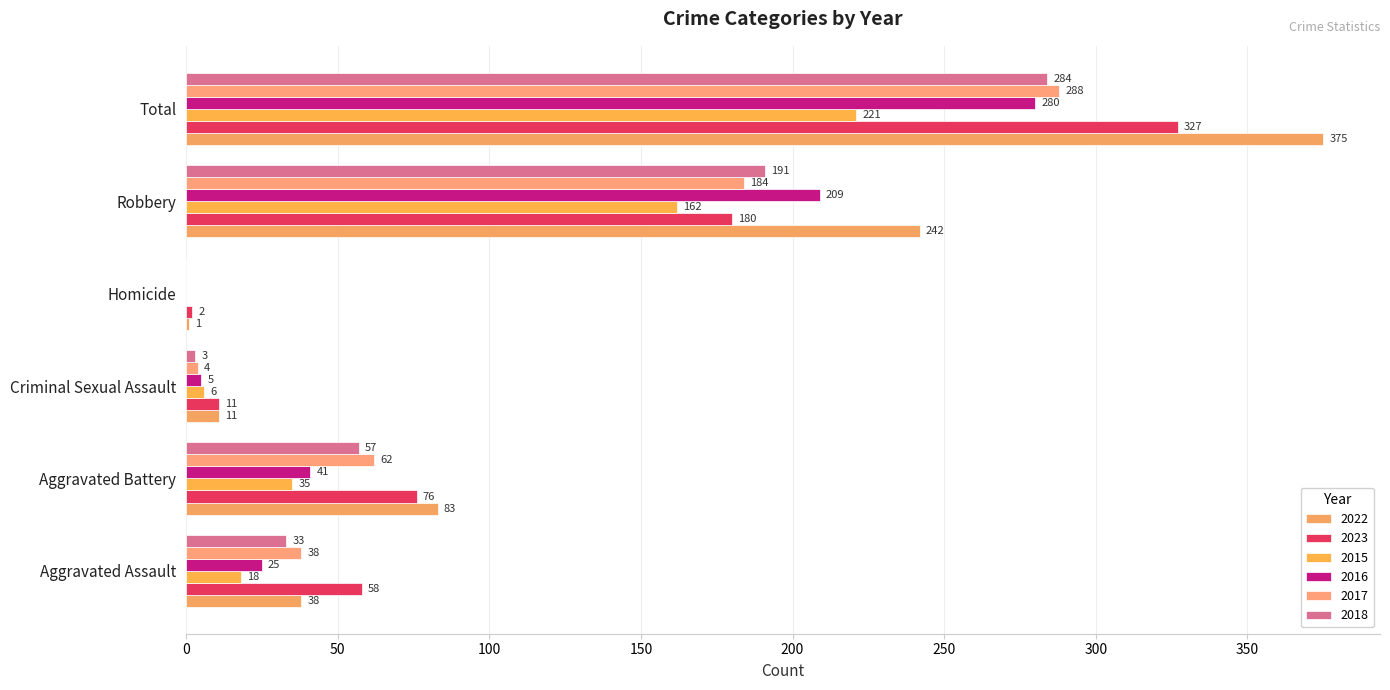

How many data points does each series have?

6